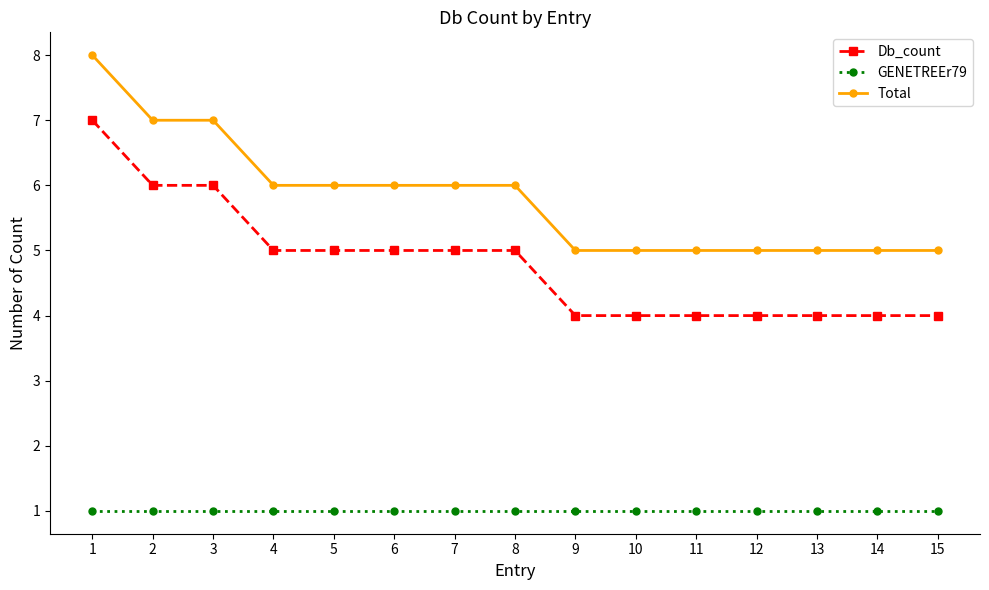

True or false: GENETREEr79 and Db_count cross at least once.

False